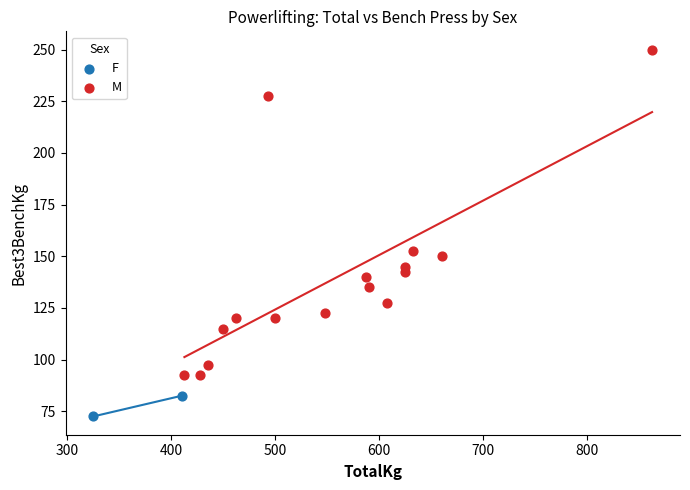

What are all the series names shown in the legend?

F, M